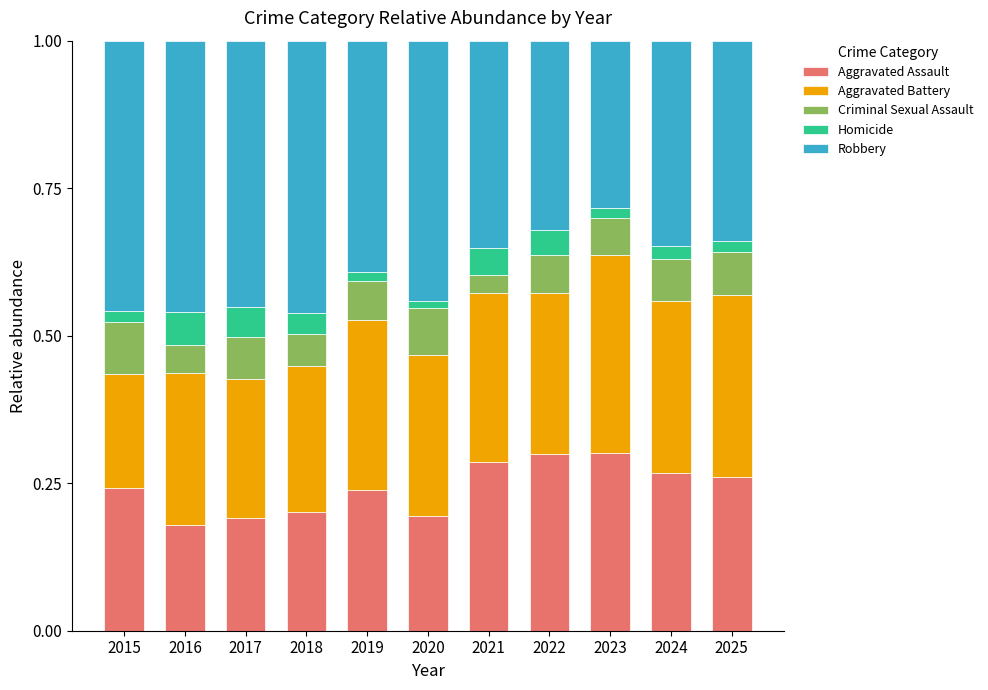

Does the chart contain any negative values?

No